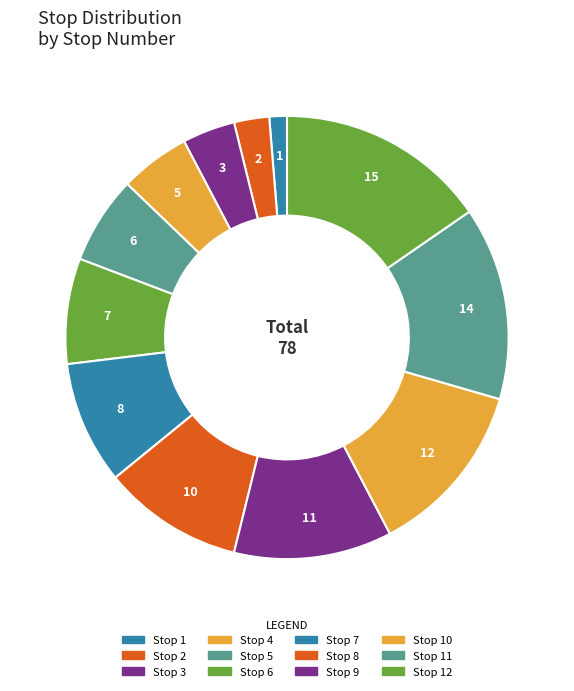

Is there a majority slice in this chart?

No